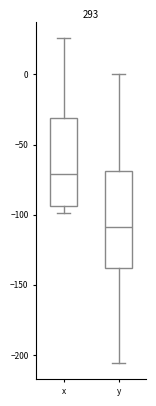

Which box is the tallest, from its lower edge to its upper edge?

y